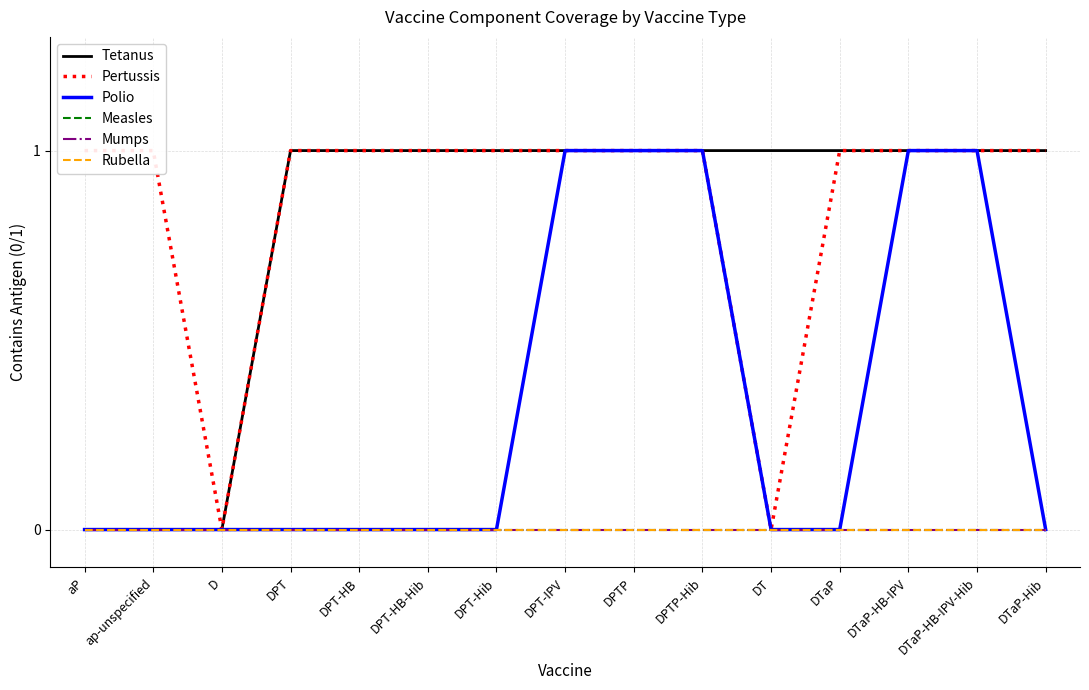

Reading left to right, transcribe all the data shown in this chart.

Tetanus: aP=0	ap-unspecified=0	D=0	DPT=1	DPT-HB=1	DPT-HB-Hib=1	DPT-Hib=1	DPT-IPV=1	DPTP=1	DPTP-Hib=1	DT=1	DTaP=1	DTaP-HB-IPV=1	DTaP-HB-IPV-Hib=1	DTaP-Hib=1
Pertussis: aP=1	ap-unspecified=1	D=0	DPT=1	DPT-HB=1	DPT-HB-Hib=1	DPT-Hib=1	DPT-IPV=1	DPTP=1	DPTP-Hib=1	DT=0	DTaP=1	DTaP-HB-IPV=1	DTaP-HB-IPV-Hib=1	DTaP-Hib=1
Polio: aP=0	ap-unspecified=0	D=0	DPT=0	DPT-HB=0	DPT-HB-Hib=0	DPT-Hib=0	DPT-IPV=1	DPTP=1	DPTP-Hib=1	DT=0	DTaP=0	DTaP-HB-IPV=1	DTaP-HB-IPV-Hib=1	DTaP-Hib=0
Measles: aP=0	ap-unspecified=0	D=0	DPT=0	DPT-HB=0	DPT-HB-Hib=0	DPT-Hib=0	DPT-IPV=0	DPTP=0	DPTP-Hib=0	DT=0	DTaP=0	DTaP-HB-IPV=0	DTaP-HB-IPV-Hib=0	DTaP-Hib=0
Mumps: aP=0	ap-unspecified=0	D=0	DPT=0	DPT-HB=0	DPT-HB-Hib=0	DPT-Hib=0	DPT-IPV=0	DPTP=0	DPTP-Hib=0	DT=0	DTaP=0	DTaP-HB-IPV=0	DTaP-HB-IPV-Hib=0	DTaP-Hib=0
Rubella: aP=0	ap-unspecified=0	D=0	DPT=0	DPT-HB=0	DPT-HB-Hib=0	DPT-Hib=0	DPT-IPV=0	DPTP=0	DPTP-Hib=0	DT=0	DTaP=0	DTaP-HB-IPV=0	DTaP-HB-IPV-Hib=0	DTaP-Hib=0